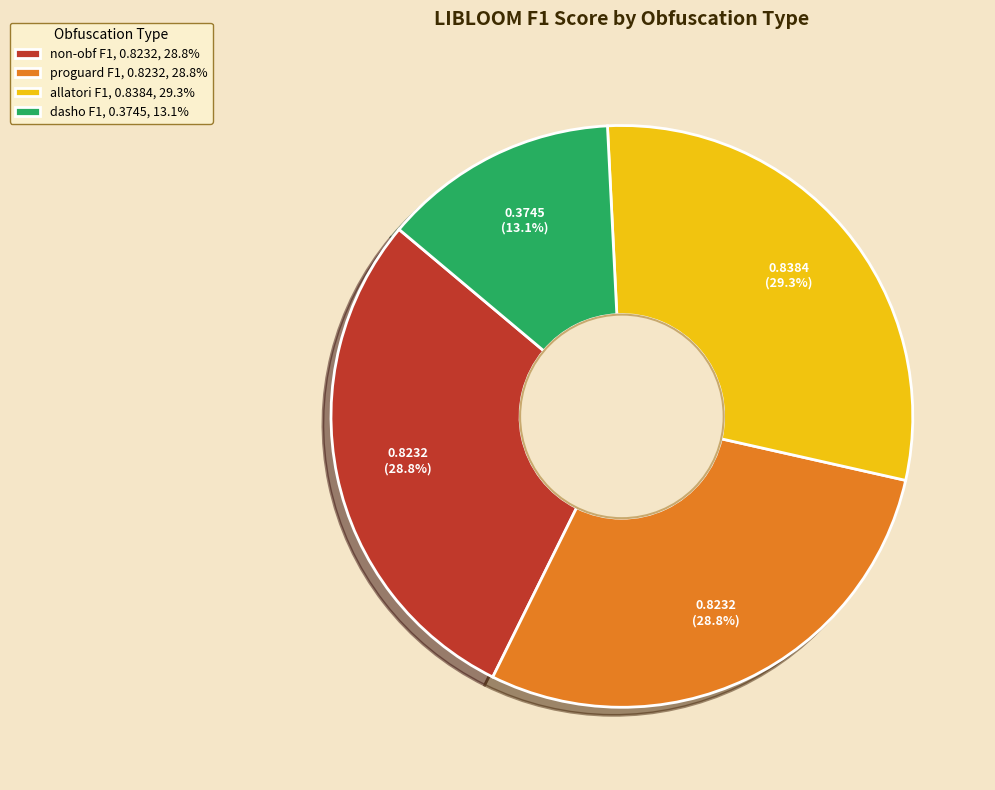

Is non-obf F1, 0.8232, 28.8% the majority of the pie?

No